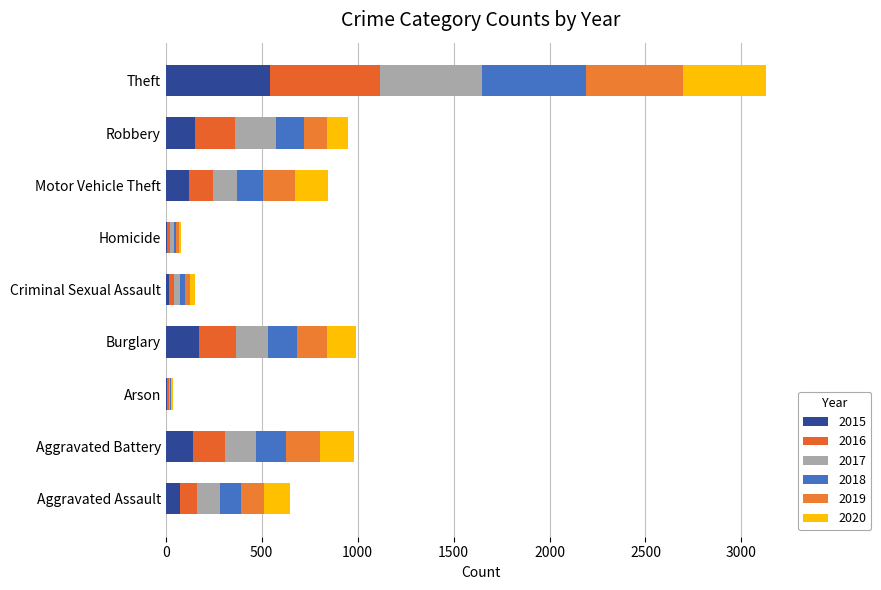

True or false: 2020 has a value of 170 at Motor Vehicle Theft.

True